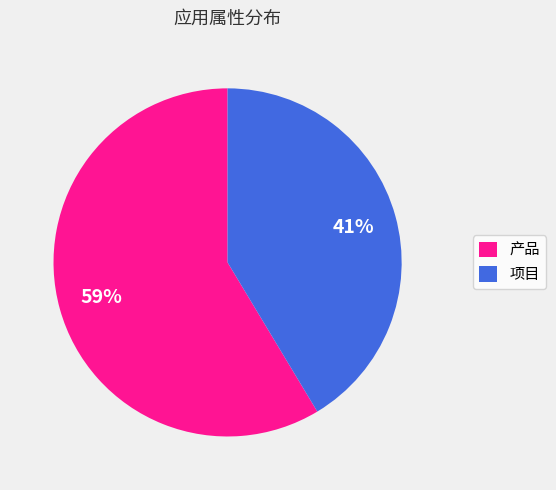

Does 项目 represent more than half of the total?

No